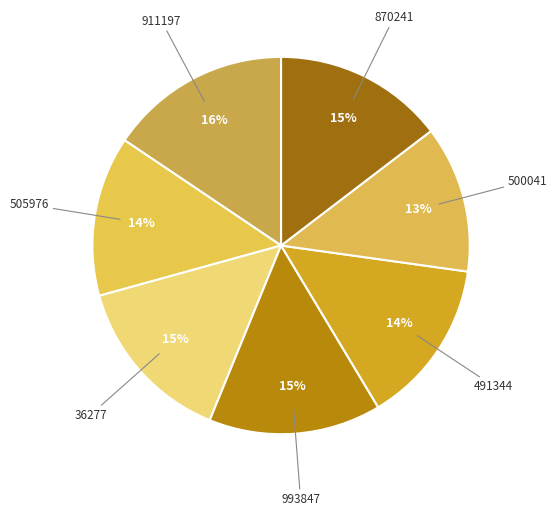

Which slice is the smallest?

500041